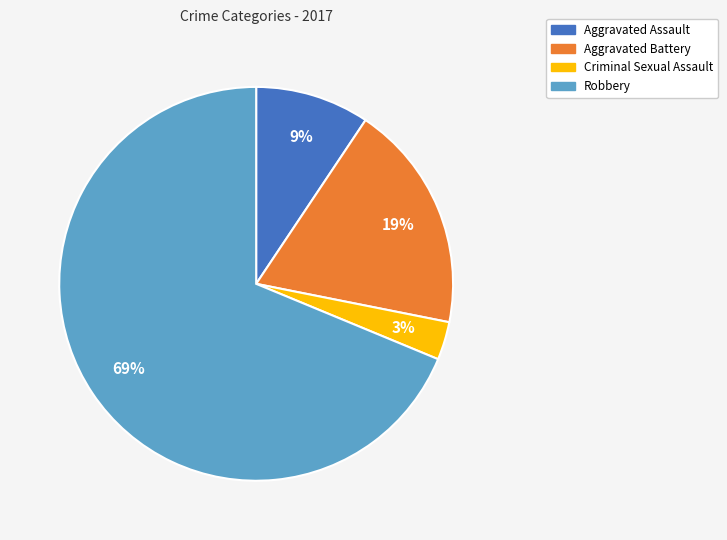

Between Aggravated Assault and Criminal Sexual Assault, which is larger?

Aggravated Assault